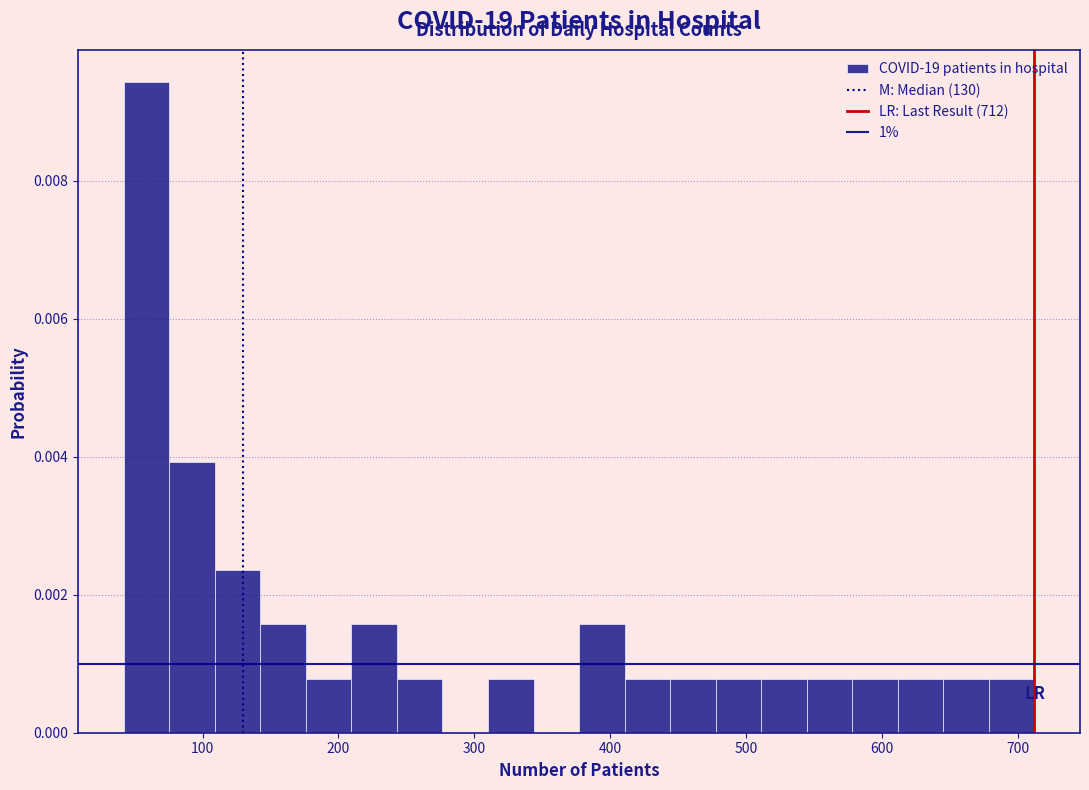

Read against the x-axis, roughly where is the centre of the tallest bar?

60